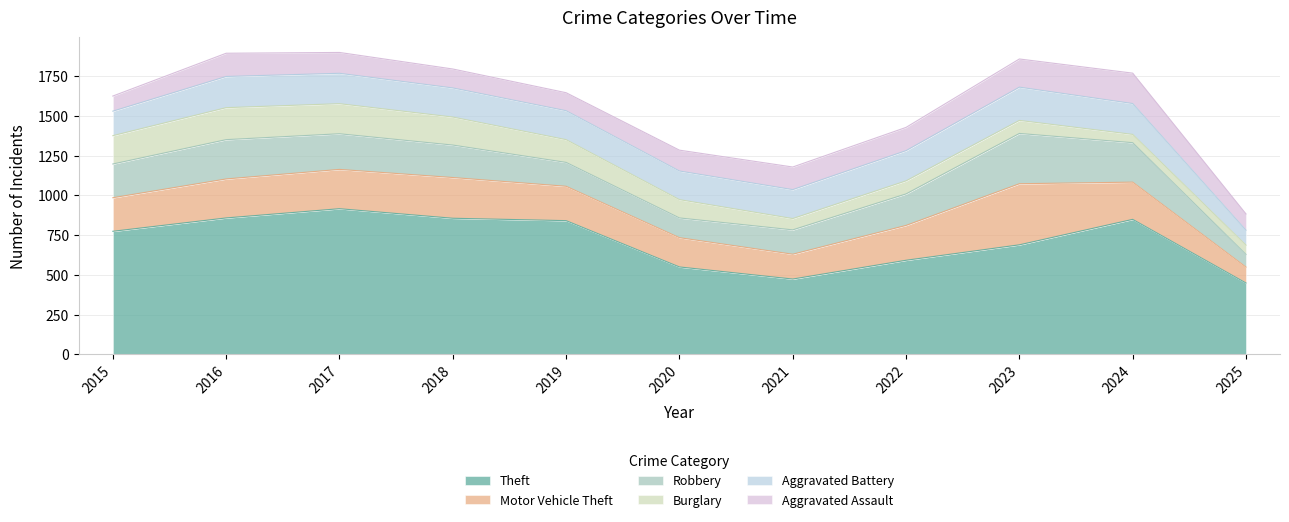

Which series has the largest total across all categories?

Theft